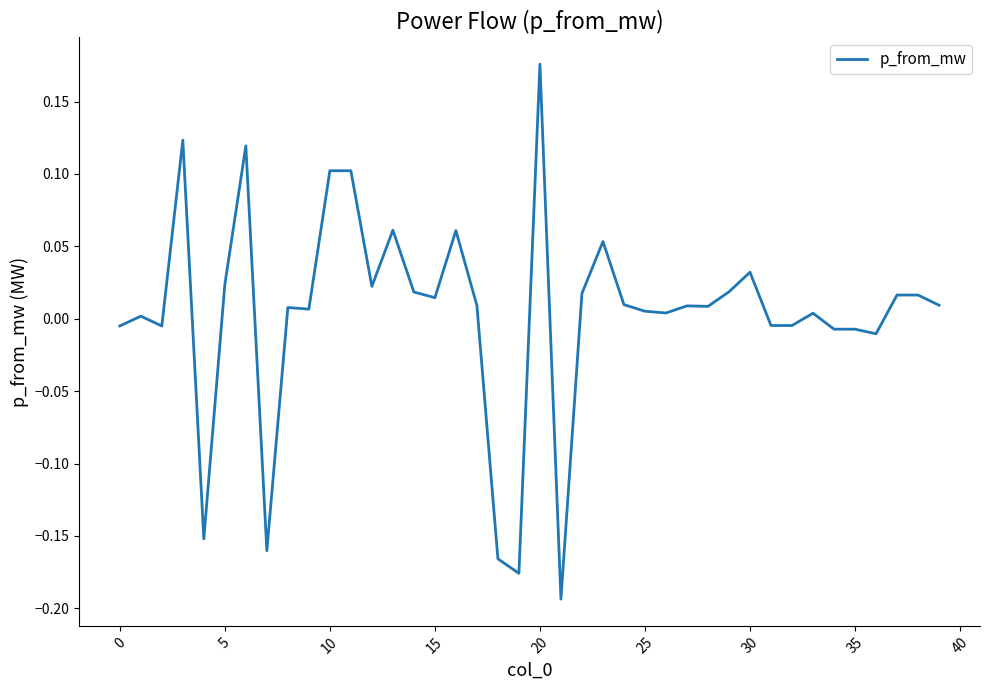

What is the difference between the maximum and minimum values?

0.4